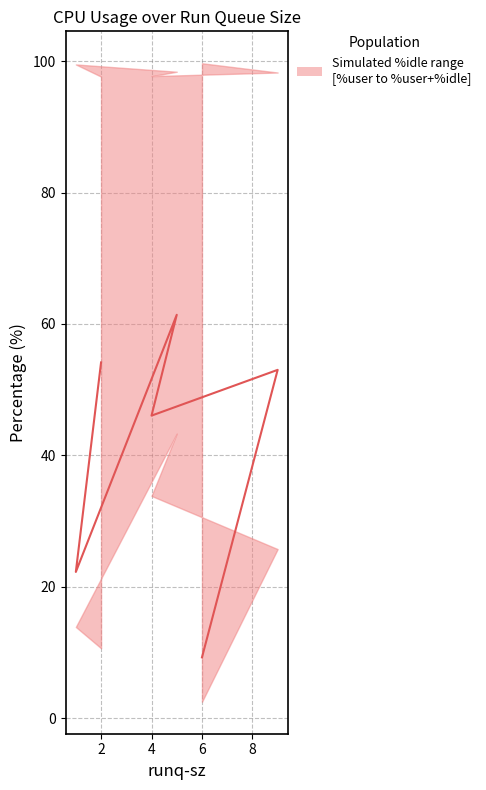

At which category does the data reach its first local valley?

4